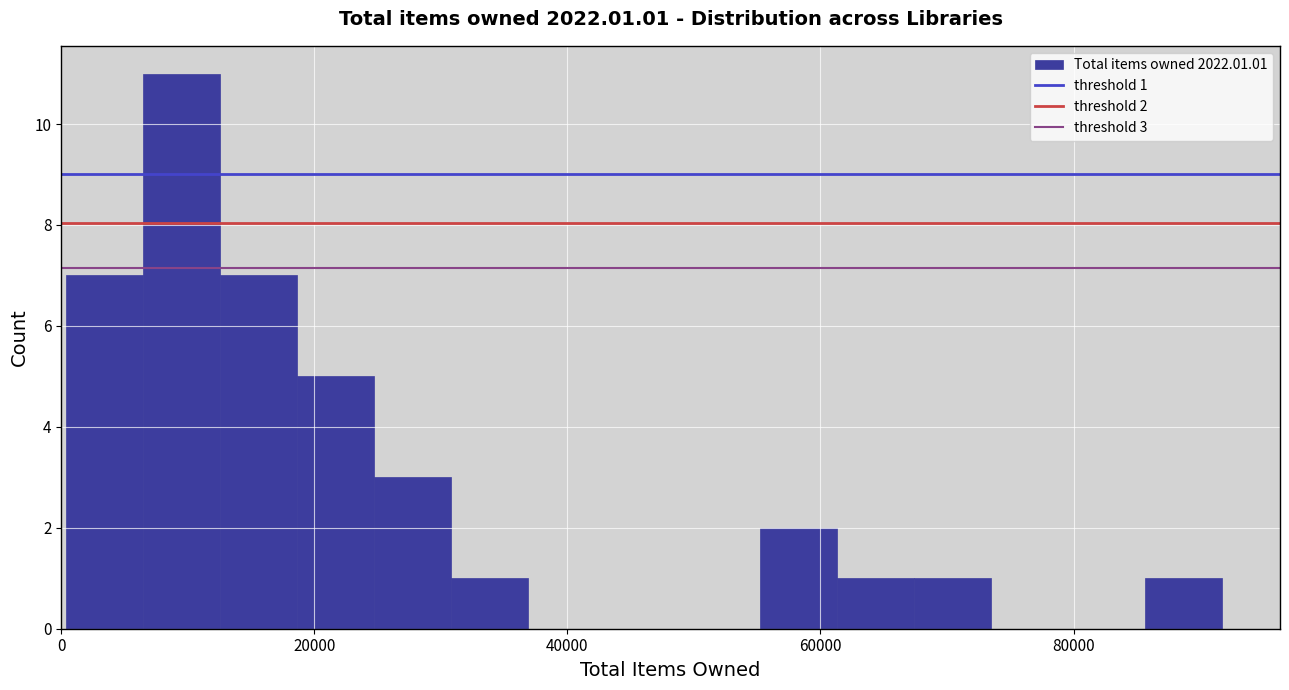

Read against the x-axis, roughly where is the centre of the tallest bar?

10000